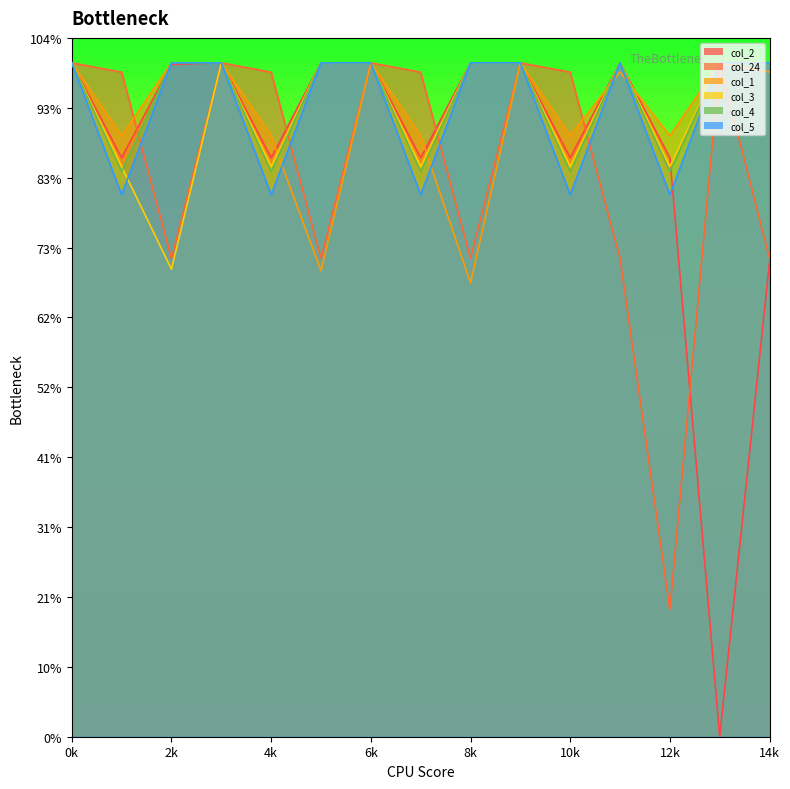

Is the value of col_24 at 1 greater than the value of col_4 at 5?

No